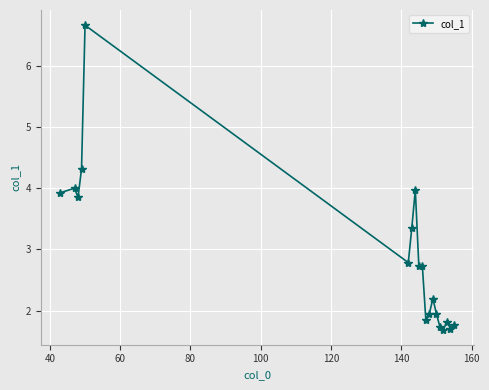

What is the maximum value shown in the chart?

6.7